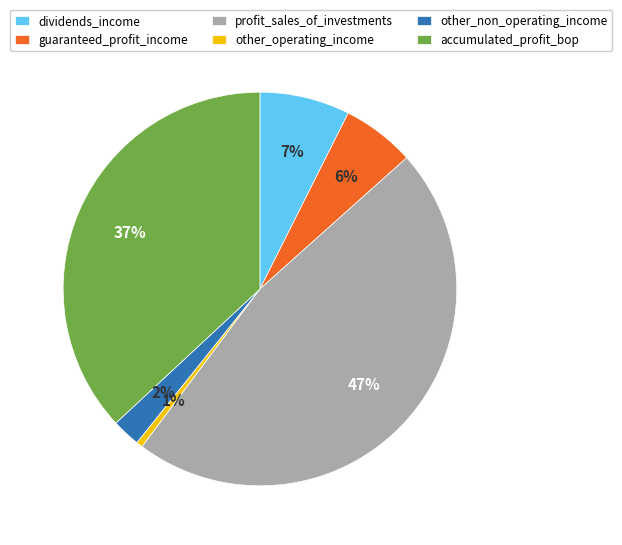

To the nearest percent, what is the difference between the dividends_income and other_non_operating_income slice percentages?

5%